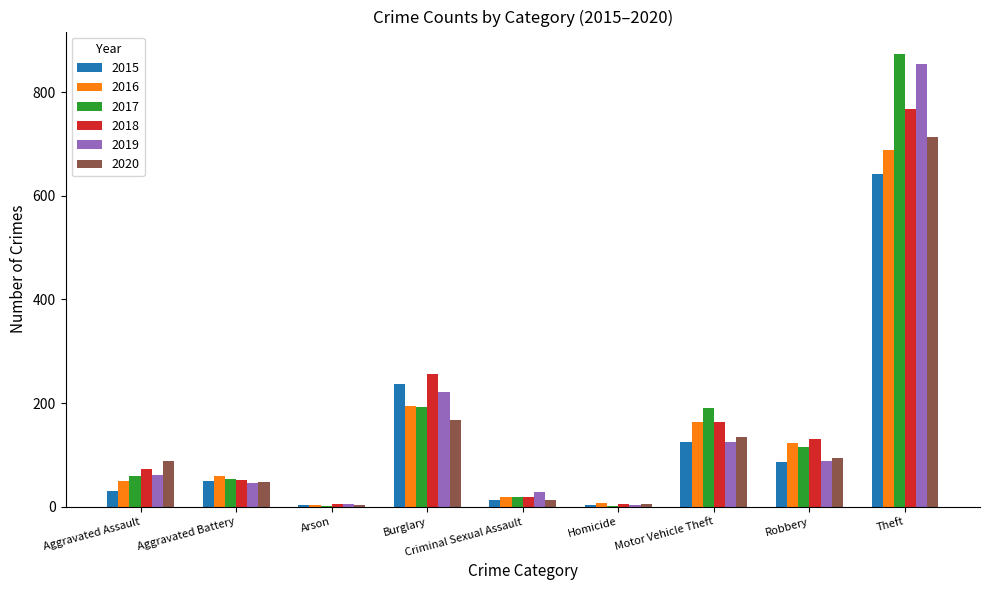

What is the difference between the 2020 values at Aggravated Assault and Homicide?

82